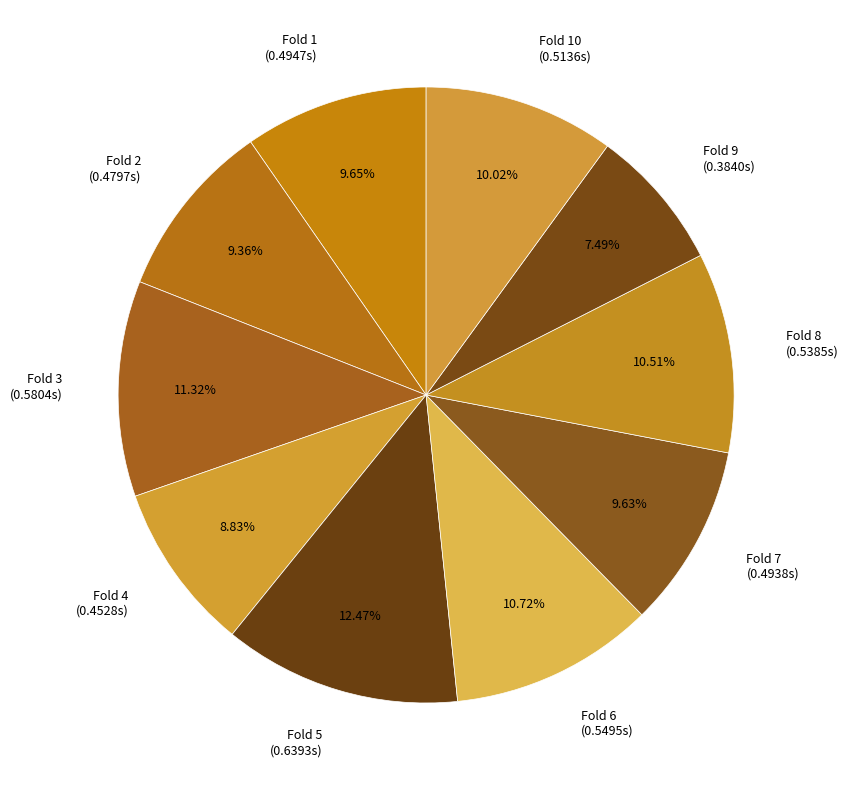

Which category has the smallest portion of the pie?

Fold 9 (0.3840s)